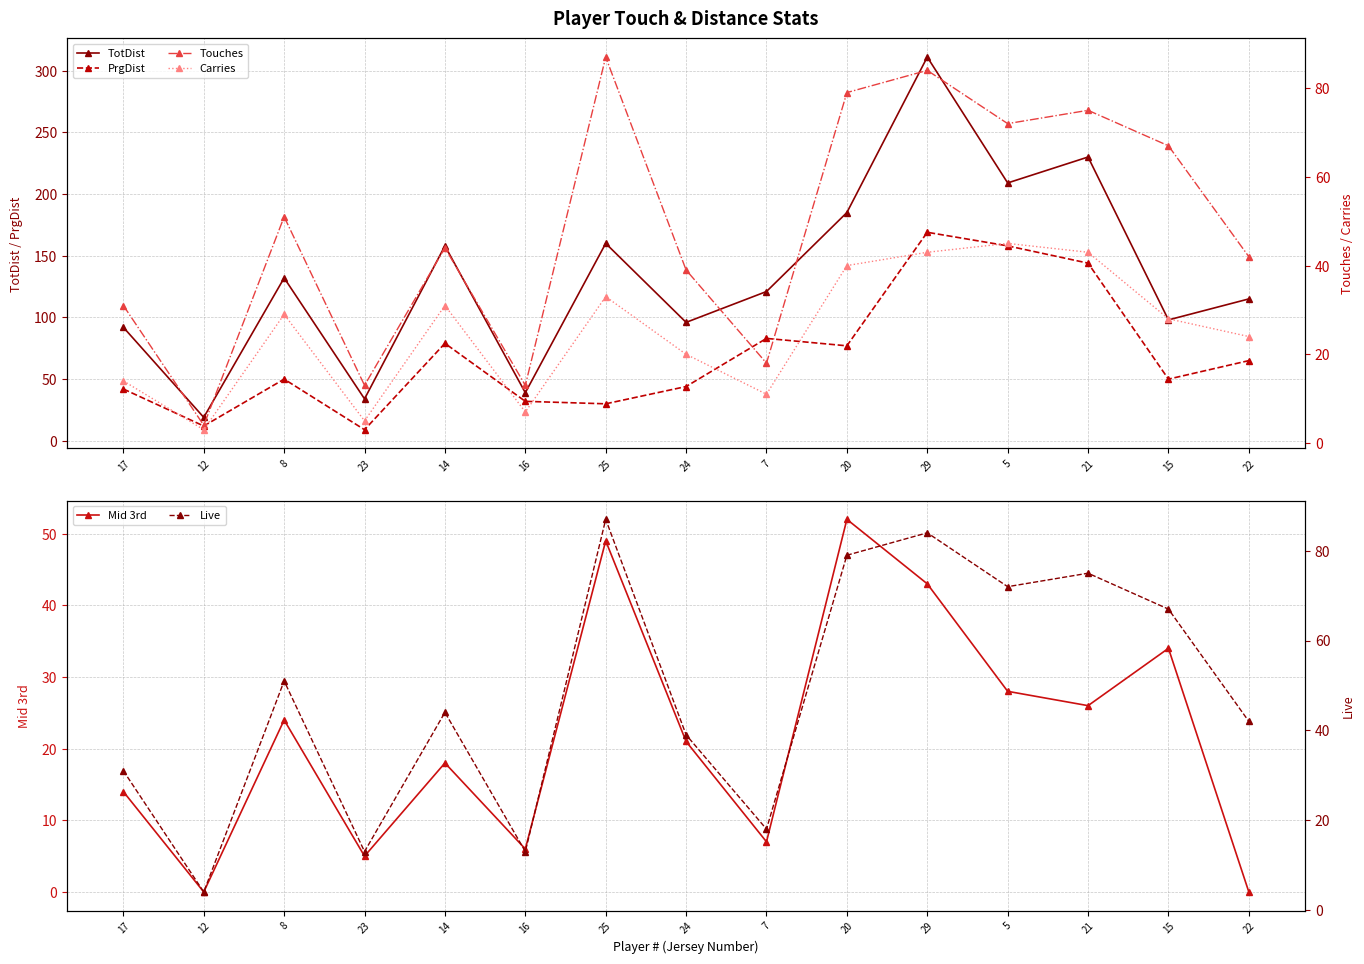

What is the difference between the highest and lowest values at 22?

115